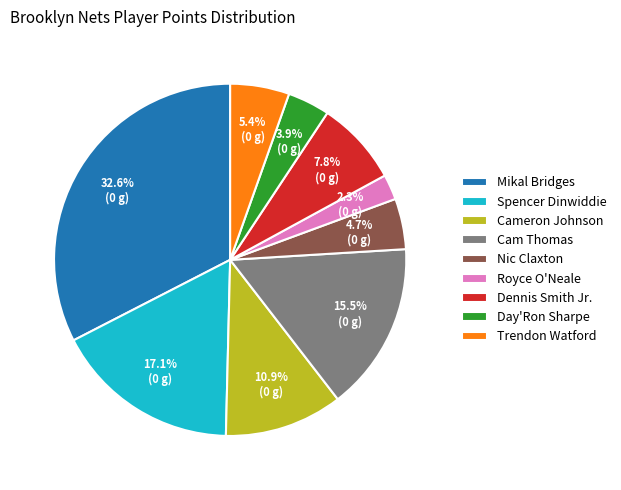

To the nearest percent, what is the average slice percentage?

11%